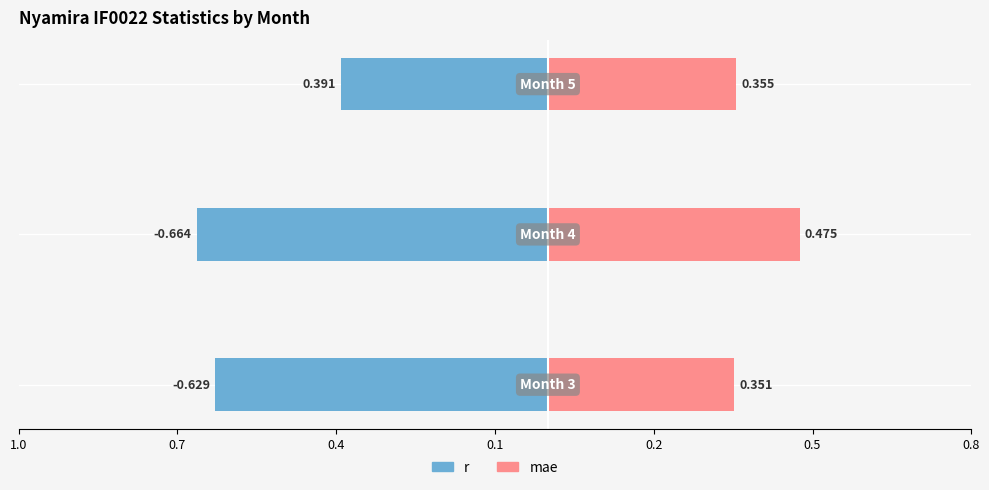

Count the mae values in the range 0 to 1.

3